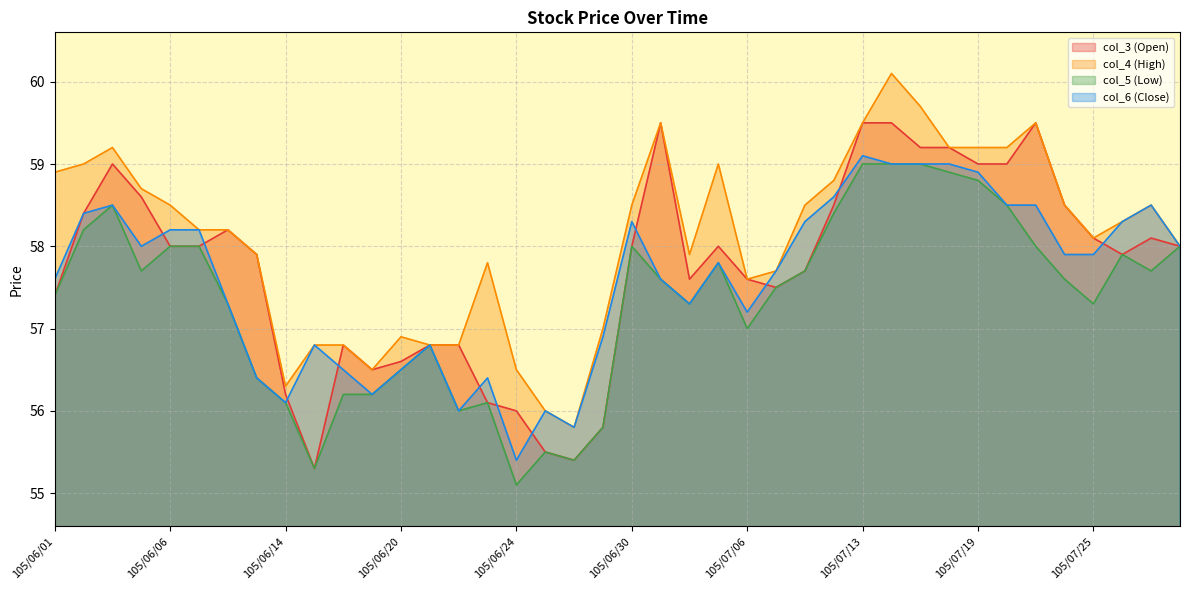

Reading right to left, transcribe all the data shown in this chart.

col_3 (Open): 105/07/29=58.0	105/07/27=58.1	105/07/26=57.9	105/07/25=58.1	105/07/22=58.5	105/07/21=59.5	105/07/20=59.0	105/07/19=59.0	105/07/18=59.2	105/07/15=59.2	105/07/14=59.5	105/07/13=59.5	105/07/12=58.5	105/07/11=57.7	105/07/07=57.5	105/07/06=57.6	105/07/05=58.0	105/07/04=57.6	105/07/01=59.5	105/06/30=58.0	105/06/29=55.8	105/06/28=55.4	105/06/27=55.5	105/06/24=56.0	105/06/23=56.1	105/06/22=56.8	105/06/21=56.8	105/06/20=56.6	105/06/17=56.5	105/06/16=56.8	105/06/15=55.3	105/06/14=56.2	105/06/13=57.9	105/06/08=58.2	105/06/07=58.0	105/06/06=58.0	105/06/04=58.6	105/06/03=59.0	105/06/02=58.4	105/06/01=57.4
col_4 (High): 105/07/29=58.0	105/07/27=58.5	105/07/26=58.3	105/07/25=58.1	105/07/22=58.5	105/07/21=59.5	105/07/20=59.2	105/07/19=59.2	105/07/18=59.2	105/07/15=59.7	105/07/14=60.1	105/07/13=59.5	105/07/12=58.8	105/07/11=58.5	105/07/07=57.7	105/07/06=57.6	105/07/05=59.0	105/07/04=57.9	105/07/01=59.5	105/06/30=58.5	105/06/29=57.0	105/06/28=55.8	105/06/27=56.0	105/06/24=56.5	105/06/23=57.8	105/06/22=56.8	105/06/21=56.8	105/06/20=56.9	105/06/17=56.5	105/06/16=56.8	105/06/15=56.8	105/06/14=56.3	105/06/13=57.9	105/06/08=58.2	105/06/07=58.2	105/06/06=58.5	105/06/04=58.7	105/06/03=59.2	105/06/02=59.0	105/06/01=58.9
col_5 (Low): 105/07/29=58.0	105/07/27=57.7	105/07/26=57.9	105/07/25=57.3	105/07/22=57.6	105/07/21=58.0	105/07/20=58.5	105/07/19=58.8	105/07/18=58.9	105/07/15=59.0	105/07/14=59.0	105/07/13=59.0	105/07/12=58.4	105/07/11=57.7	105/07/07=57.5	105/07/06=57.0	105/07/05=57.8	105/07/04=57.3	105/07/01=57.6	105/06/30=58.0	105/06/29=55.8	105/06/28=55.4	105/06/27=55.5	105/06/24=55.1	105/06/23=56.1	105/06/22=56.0	105/06/21=56.8	105/06/20=56.5	105/06/17=56.2	105/06/16=56.2	105/06/15=55.3	105/06/14=56.1	105/06/13=56.4	105/06/08=57.3	105/06/07=58.0	105/06/06=58.0	105/06/04=57.7	105/06/03=58.5	105/06/02=58.2	105/06/01=57.4
col_6 (Close): 105/07/29=58.0	105/07/27=58.5	105/07/26=58.3	105/07/25=57.9	105/07/22=57.9	105/07/21=58.5	105/07/20=58.5	105/07/19=58.9	105/07/18=59.0	105/07/15=59.0	105/07/14=59.0	105/07/13=59.1	105/07/12=58.6	105/07/11=58.3	105/07/07=57.7	105/07/06=57.2	105/07/05=57.8	105/07/04=57.3	105/07/01=57.6	105/06/30=58.3	105/06/29=56.9	105/06/28=55.8	105/06/27=56.0	105/06/24=55.4	105/06/23=56.4	105/06/22=56.0	105/06/21=56.8	105/06/20=56.5	105/06/17=56.2	105/06/16=56.5	105/06/15=56.8	105/06/14=56.1	105/06/13=56.4	105/06/08=57.3	105/06/07=58.2	105/06/06=58.2	105/06/04=58.0	105/06/03=58.5	105/06/02=58.4	105/06/01=57.6